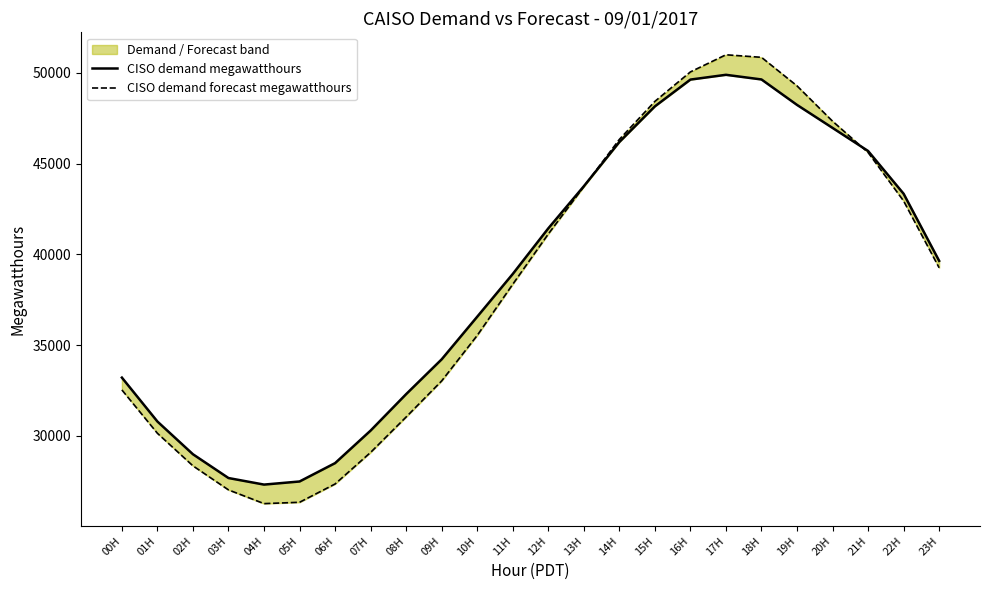

At which category does the chart reach its peak across all series?

17H